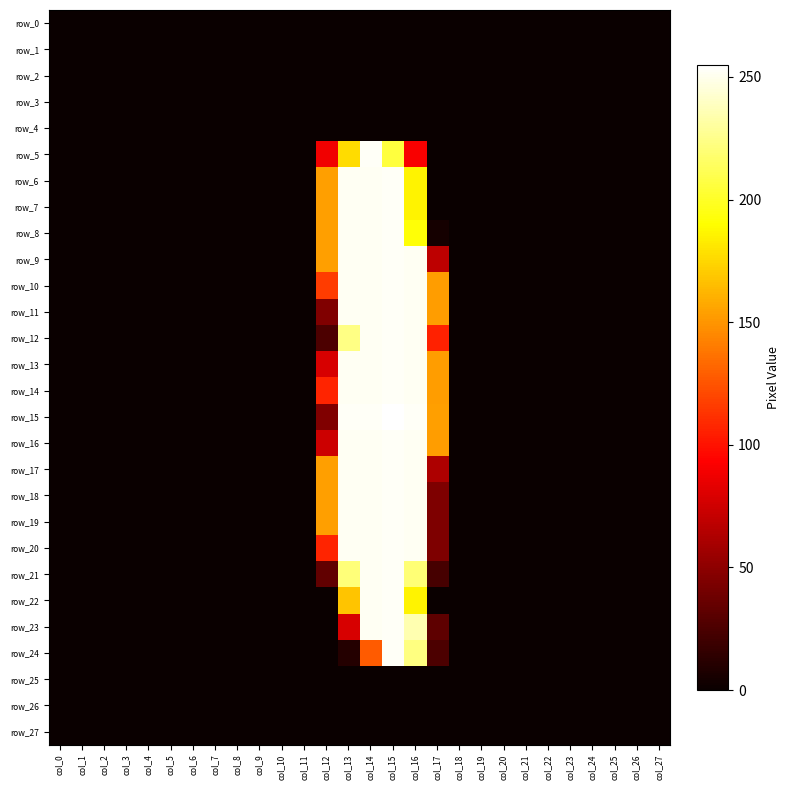

At which category is the sum across all series the highest?

col_15